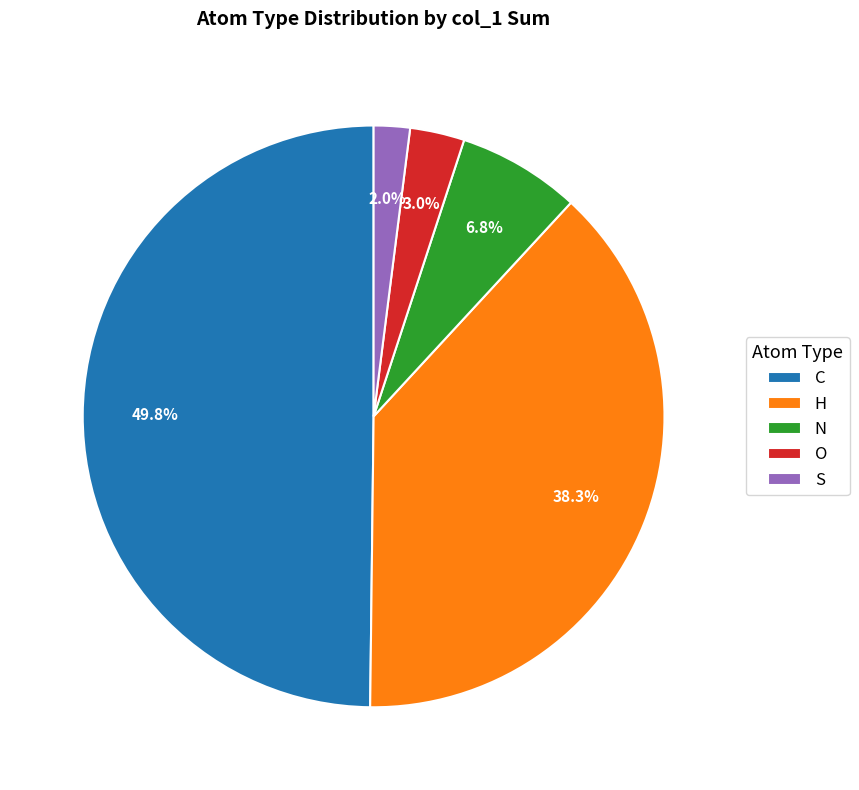

Does S account for over 50% of the chart?

No